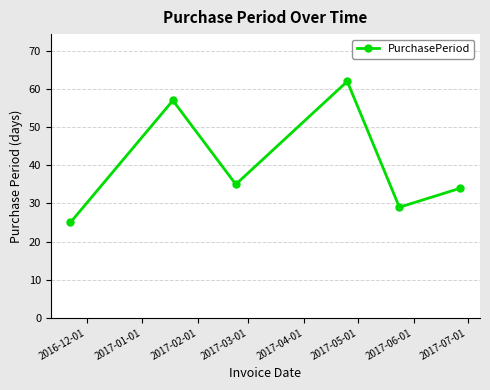

What is the value of the 2nd point from the left?

57